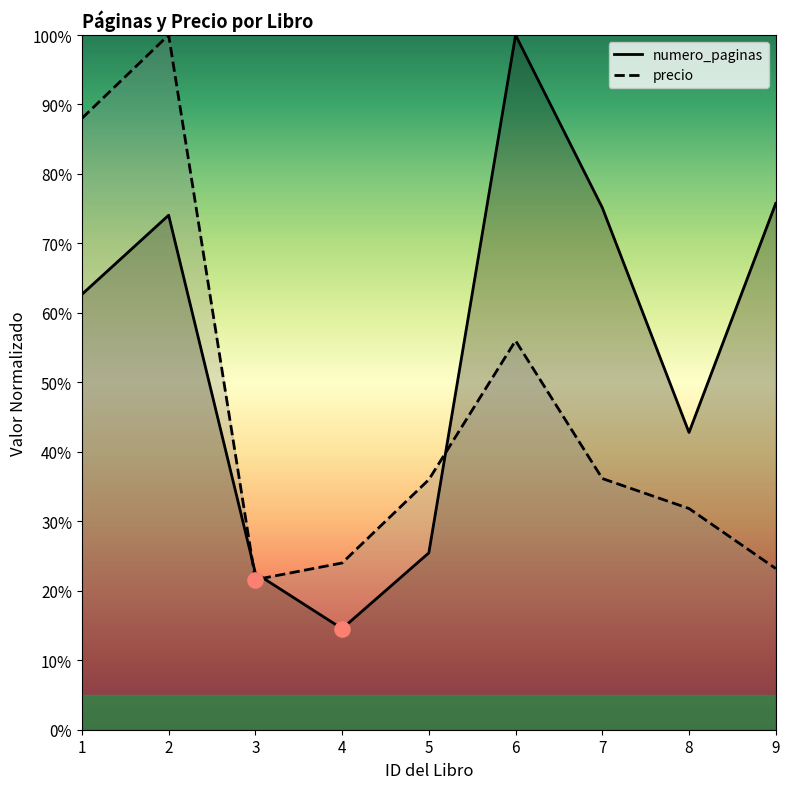

What are all the series names shown in the legend?

numero_paginas, precio